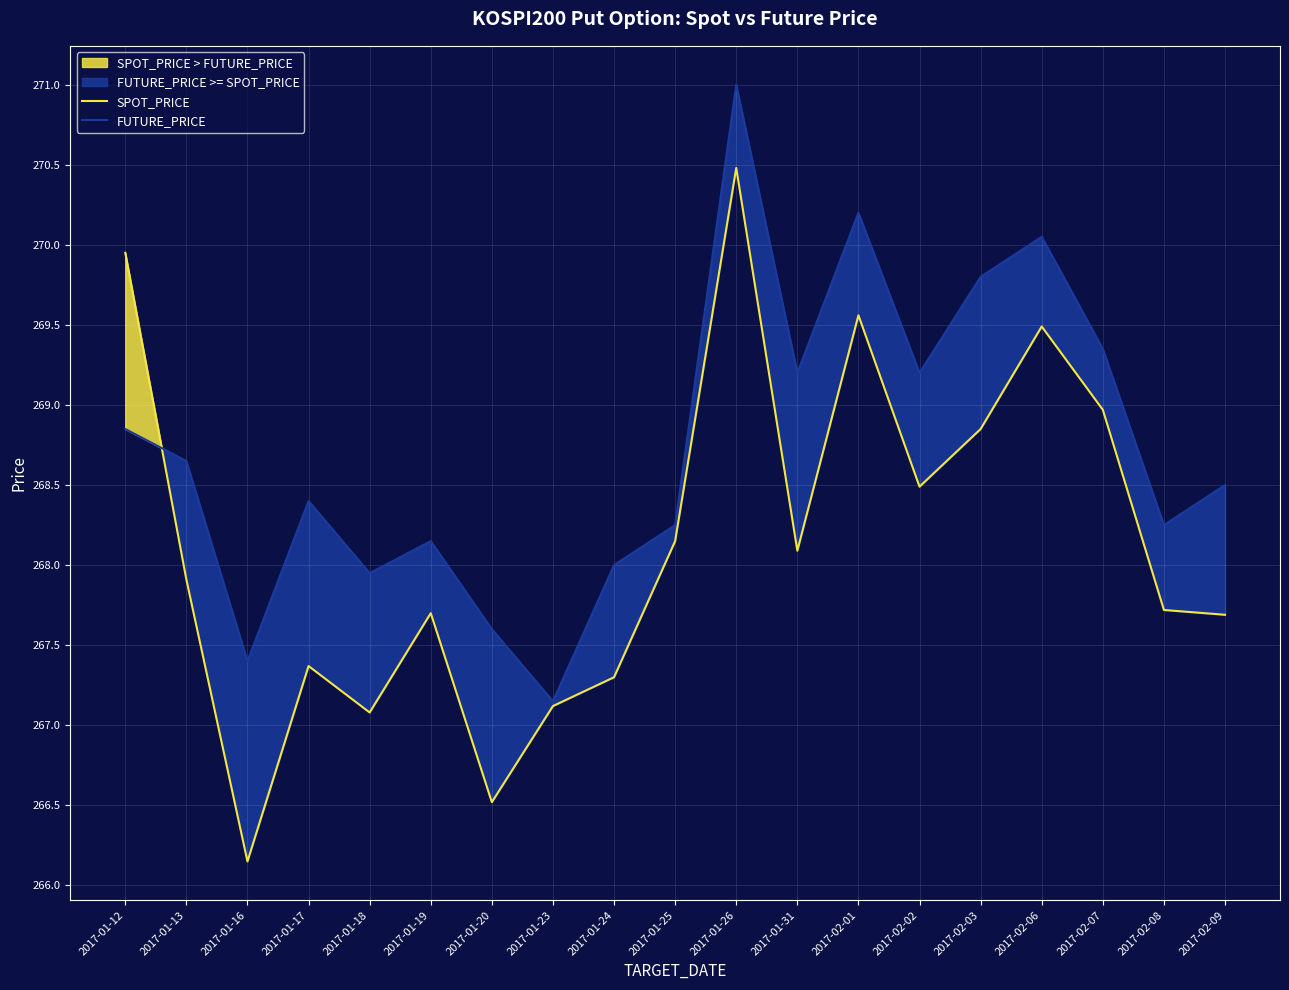

Is this an area chart (filled region under the line)?

No